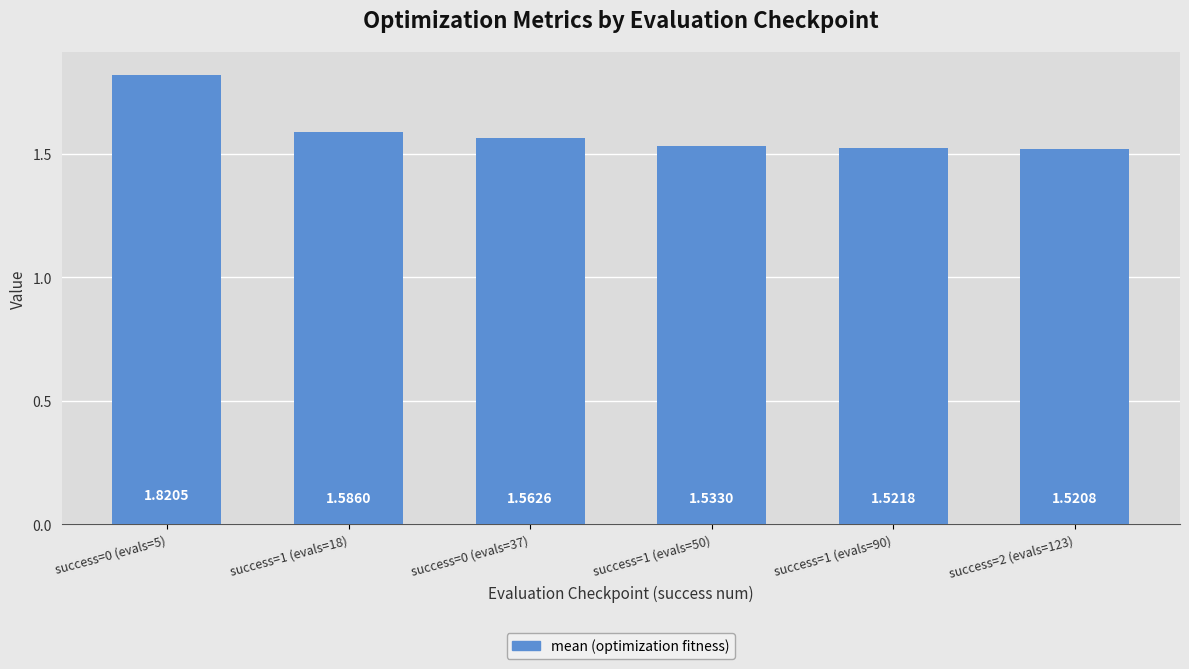

Are the bars horizontal?

No